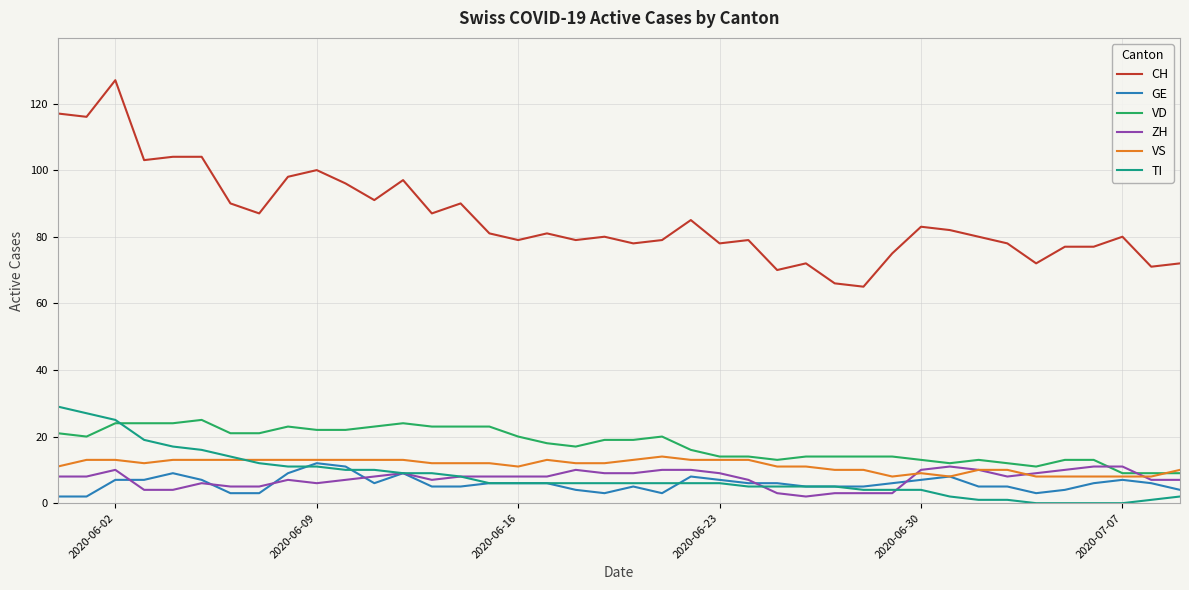

Reading left to right, transcribe all the data shown in this chart.

CH: 117	116	127	103	104	104	90	87	98	100	96	91	97	87	90	81	79	81	79	80	78	79	85	78	79	70	72	66	65	75	83	82	80	78	72	77	77	80	71	72
GE: 2	2	7	7	9	7	3	3	9	12	11	6	9	5	5	6	6	6	4	3	5	3	8	7	6	6	5	5	5	6	7	8	5	5	3	4	6	7	6	4
VD: 21	20	24	24	24	25	21	21	23	22	22	23	24	23	23	23	20	18	17	19	19	20	16	14	14	13	14	14	14	14	13	12	13	12	11	13	13	9	9	9
ZH: 8	8	10	4	4	6	5	5	7	6	7	8	9	7	8	8	8	8	10	9	9	10	10	9	7	3	2	3	3	3	10	11	10	8	9	10	11	11	7	7
VS: 11	13	13	12	13	13	13	13	13	13	13	13	13	12	12	12	11	13	12	12	13	14	13	13	13	11	11	10	10	8	9	8	10	10	8	8	8	8	8	10
TI: 29	27	25	19	17	16	14	12	11	11	10	10	9	9	8	6	6	6	6	6	6	6	6	6	5	5	5	5	4	4	4	2	1	1	0	0	0	0	1	2